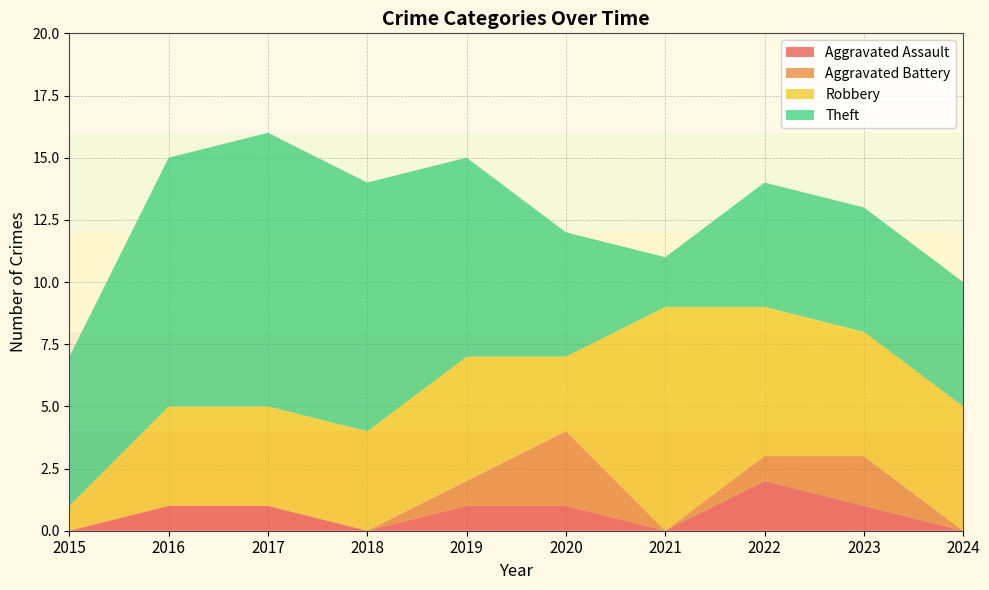

Reading right to left, list all the values displayed in this chart.

Aggravated Assault: 2024=0	2023=1	2022=2	2021=0	2020=1	2019=1	2018=0	2017=1	2016=1	2015=0
Aggravated Battery: 2024=0	2023=2	2022=1	2021=0	2020=3	2019=1	2018=0	2017=0	2016=0	2015=0
Robbery: 2024=5	2023=5	2022=6	2021=9	2020=3	2019=5	2018=4	2017=4	2016=4	2015=1
Theft: 2024=5	2023=5	2022=5	2021=2	2020=5	2019=8	2018=10	2017=11	2016=10	2015=6